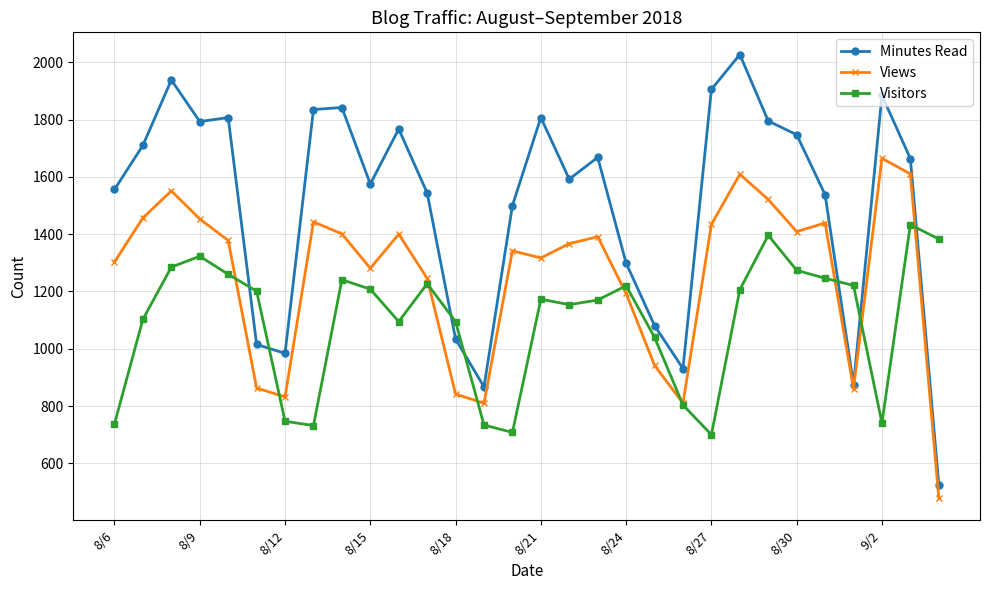

What are all the series names shown in the legend?

Minutes Read, Views, Visitors